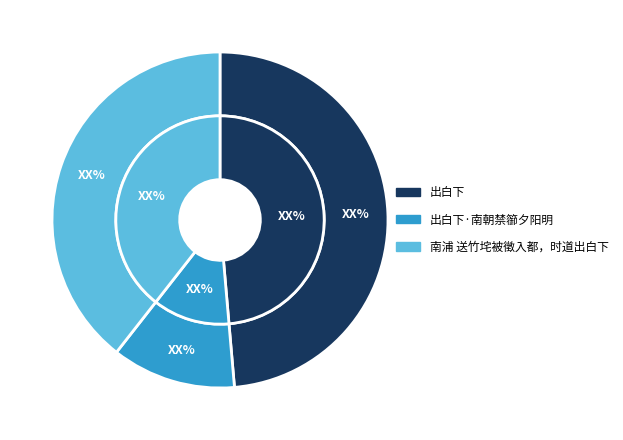

To the nearest percent, what is the difference between the 南浦 送竹垞被徵入都，时道出白下 and 出白下 slice percentages?

9%